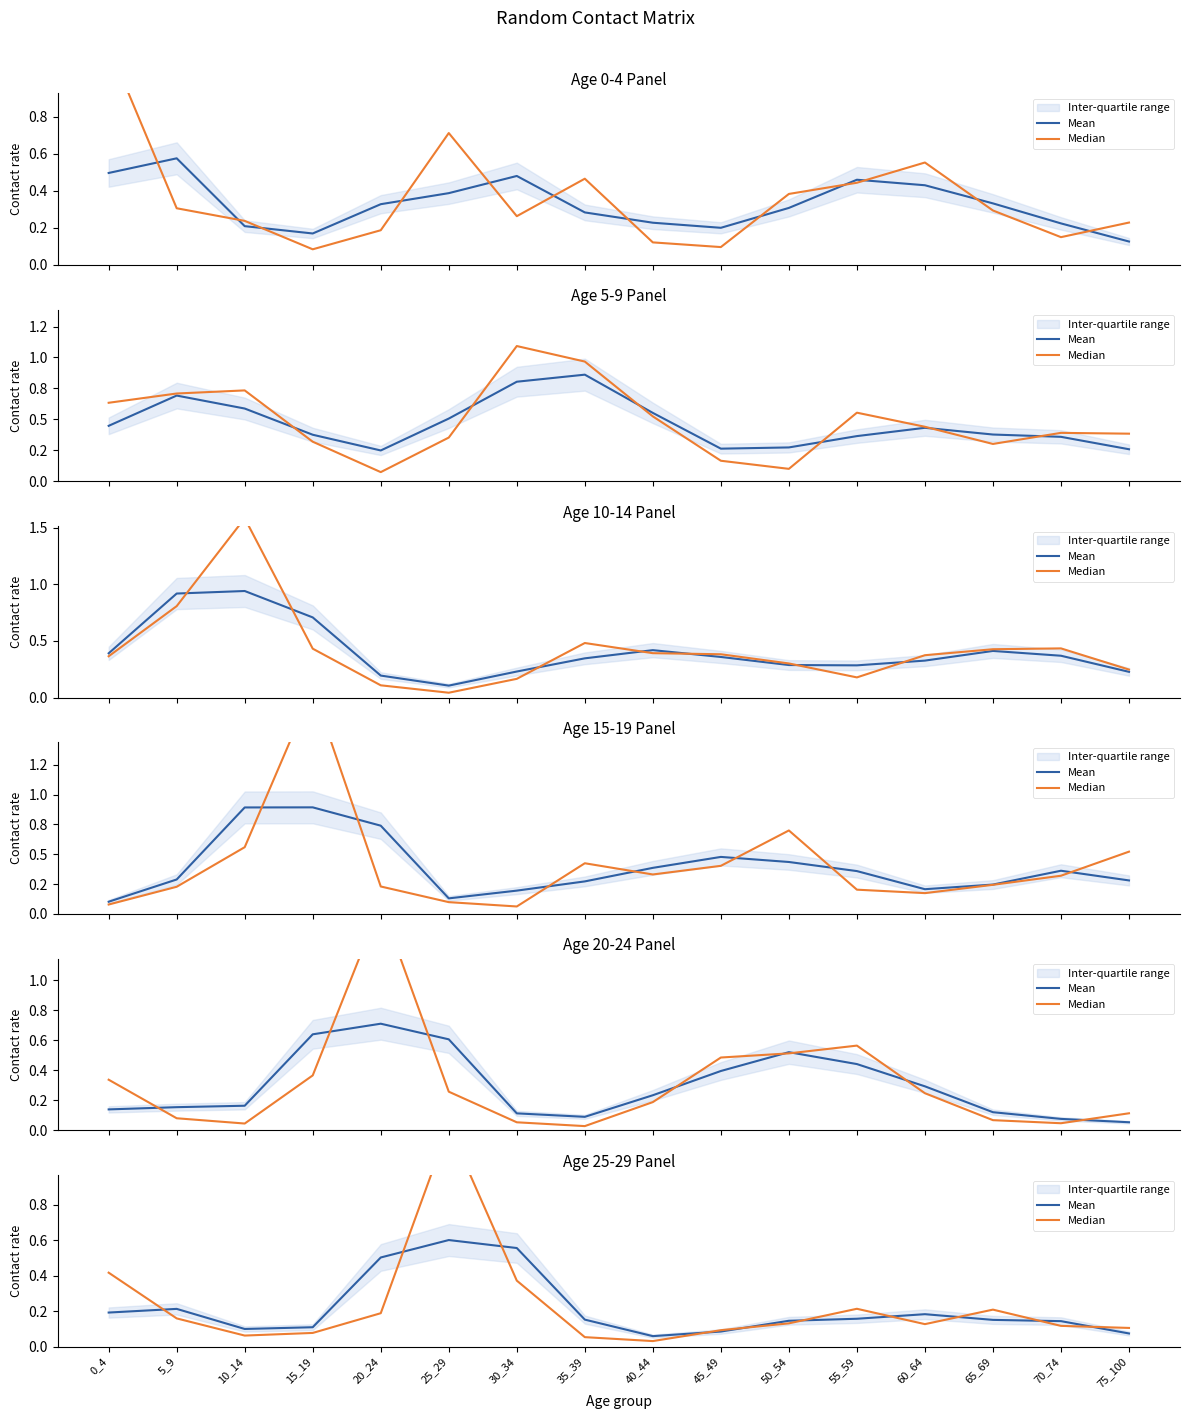

What is the value of the Mean point at the 4th from the left?

0.1